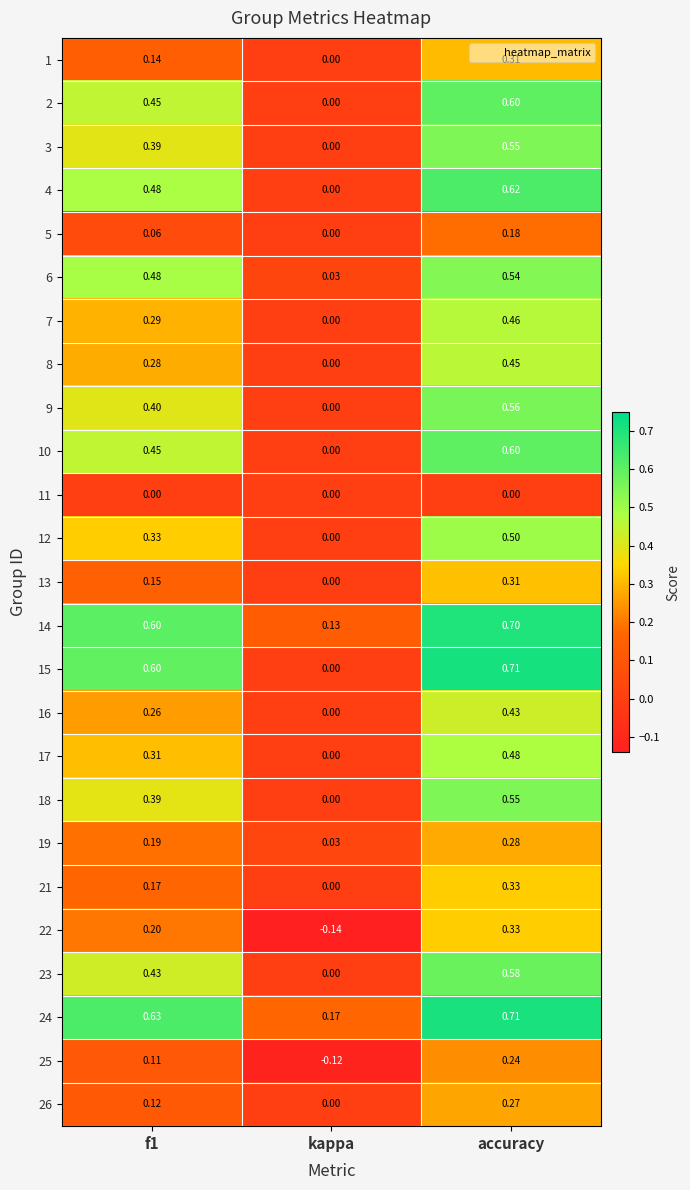

Which label corresponds to the largest value in the chart?

accuracy